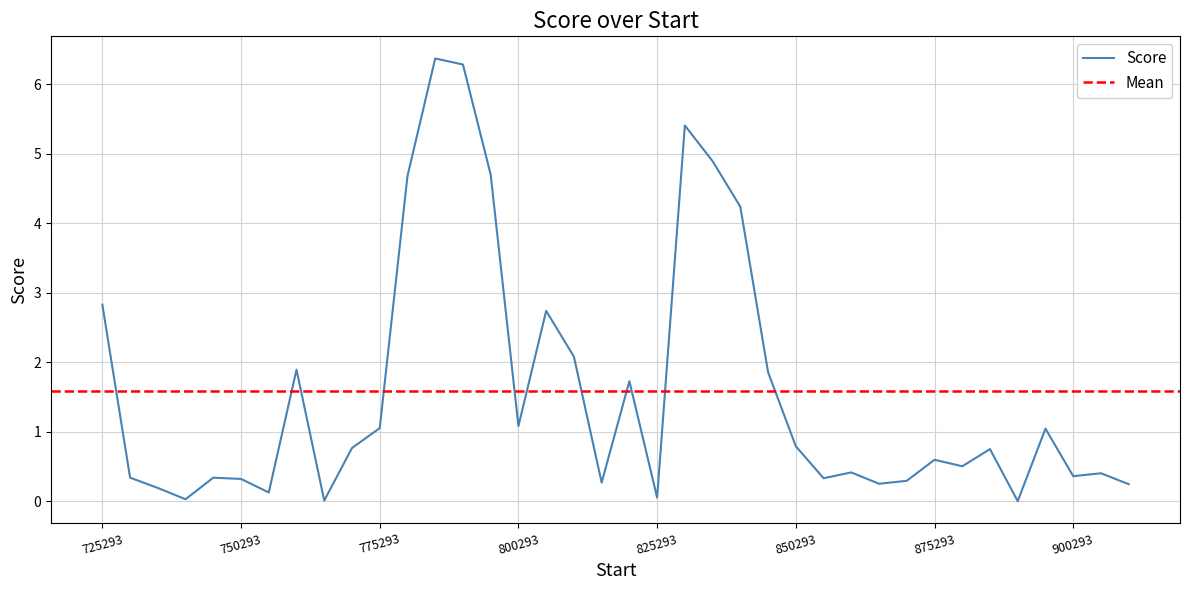

True or false: the data shows 1.9 at 760293.01.

True